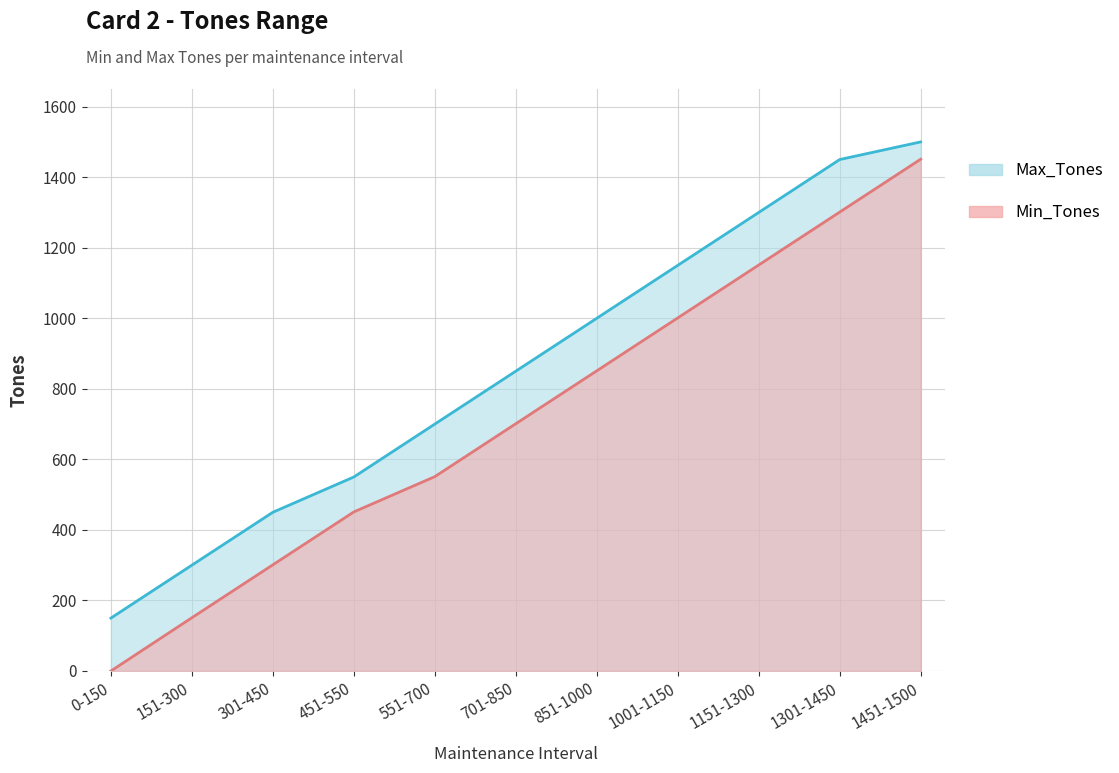

What are all the series names shown in the legend?

Min_Tones, Max_Tones